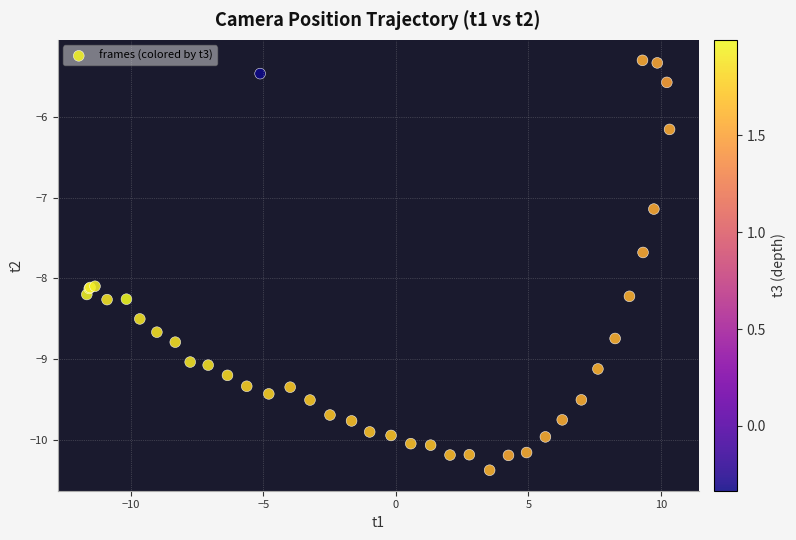

What Y value in the scatter plot is closest to -7?

-7.1